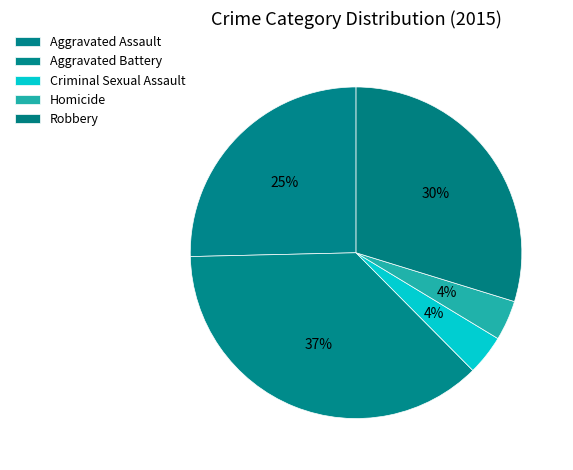

Combined, what portion of the pie is Aggravated Assault and Homicide?

29.3%